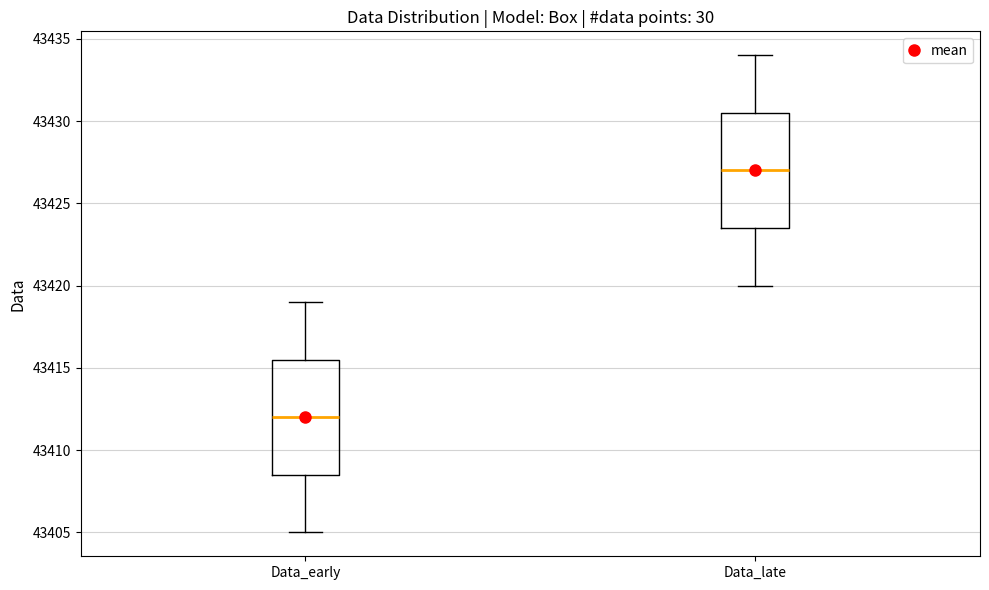

Reading left to right, read every box against the y-axis: the position of its median line, the range the box covers, and the ends of its whiskers. The values are not printed on the chart, so give them approximately, as read against the axis.

Data_early: median 43412.0, box 43408.5 to 43415.5, whiskers 43405.0 to 43419.0
Data_late: median 43427.0, box 43423.5 to 43430.5, whiskers 43420.0 to 43434.0